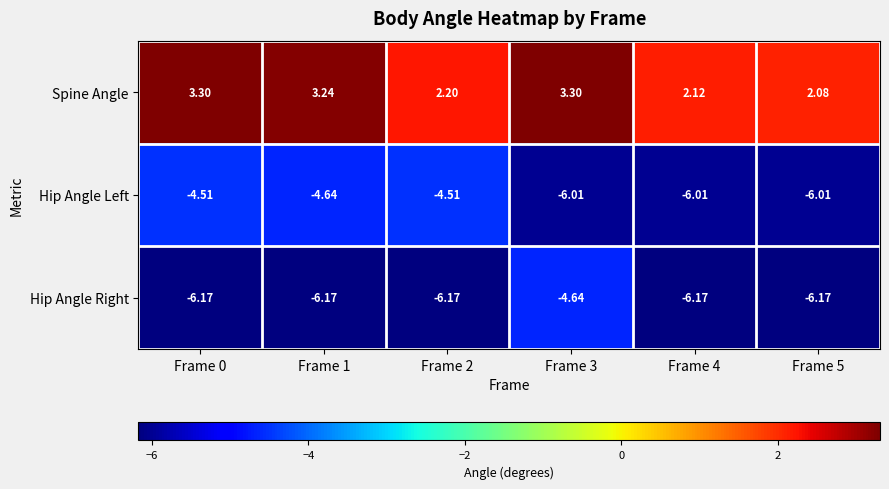

List the series in order of their peak value, lowest first.

Hip Angle Right, Hip Angle Left, Spine Angle